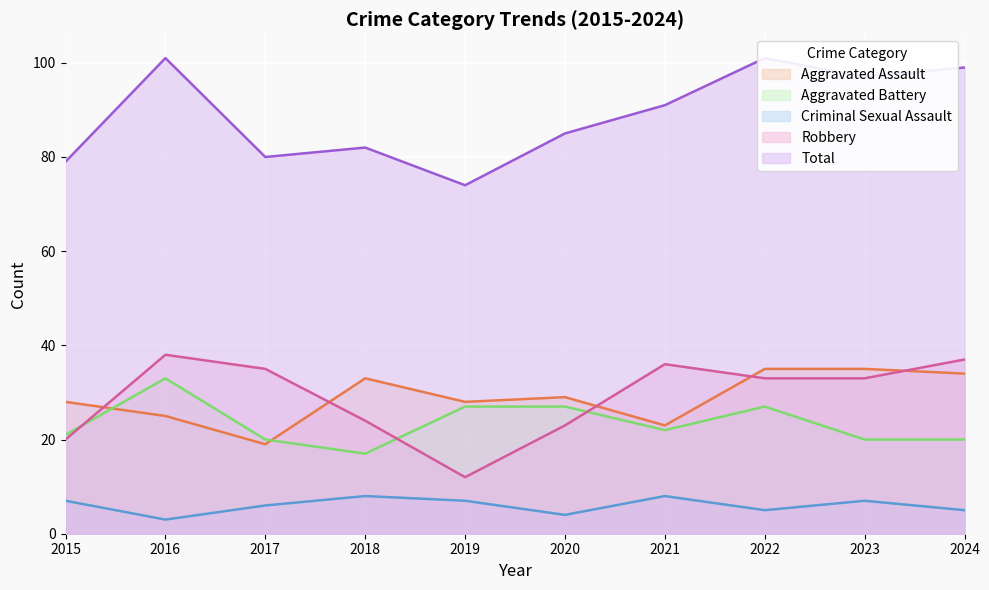

How many interior local valleys does the Criminal Sexual Assault series have?

3